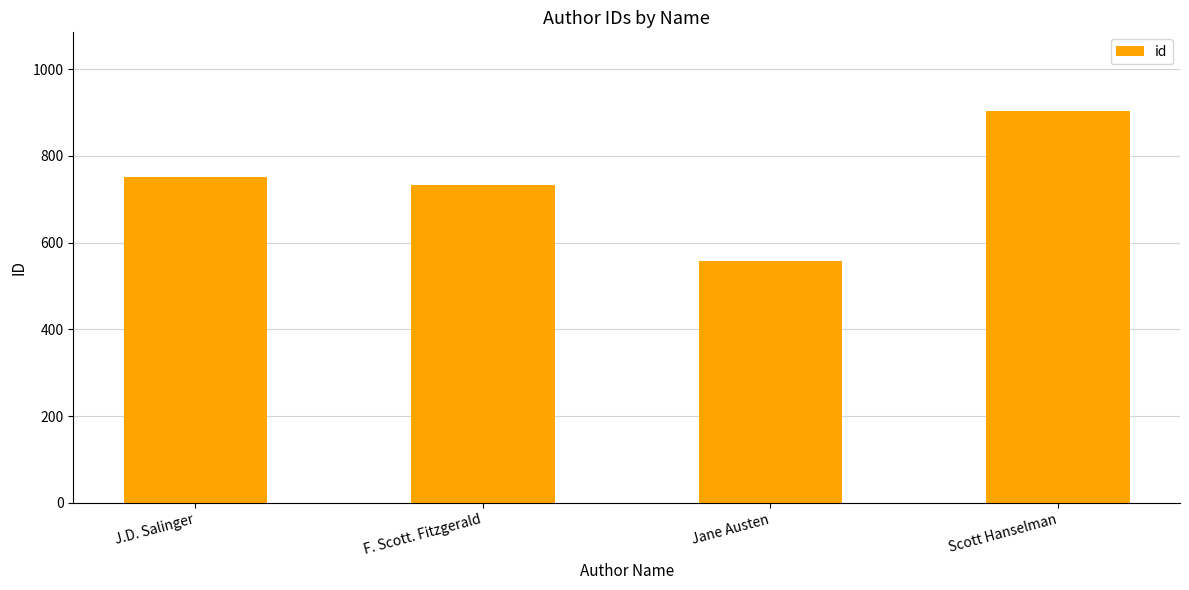

How many bars are there in total?

4